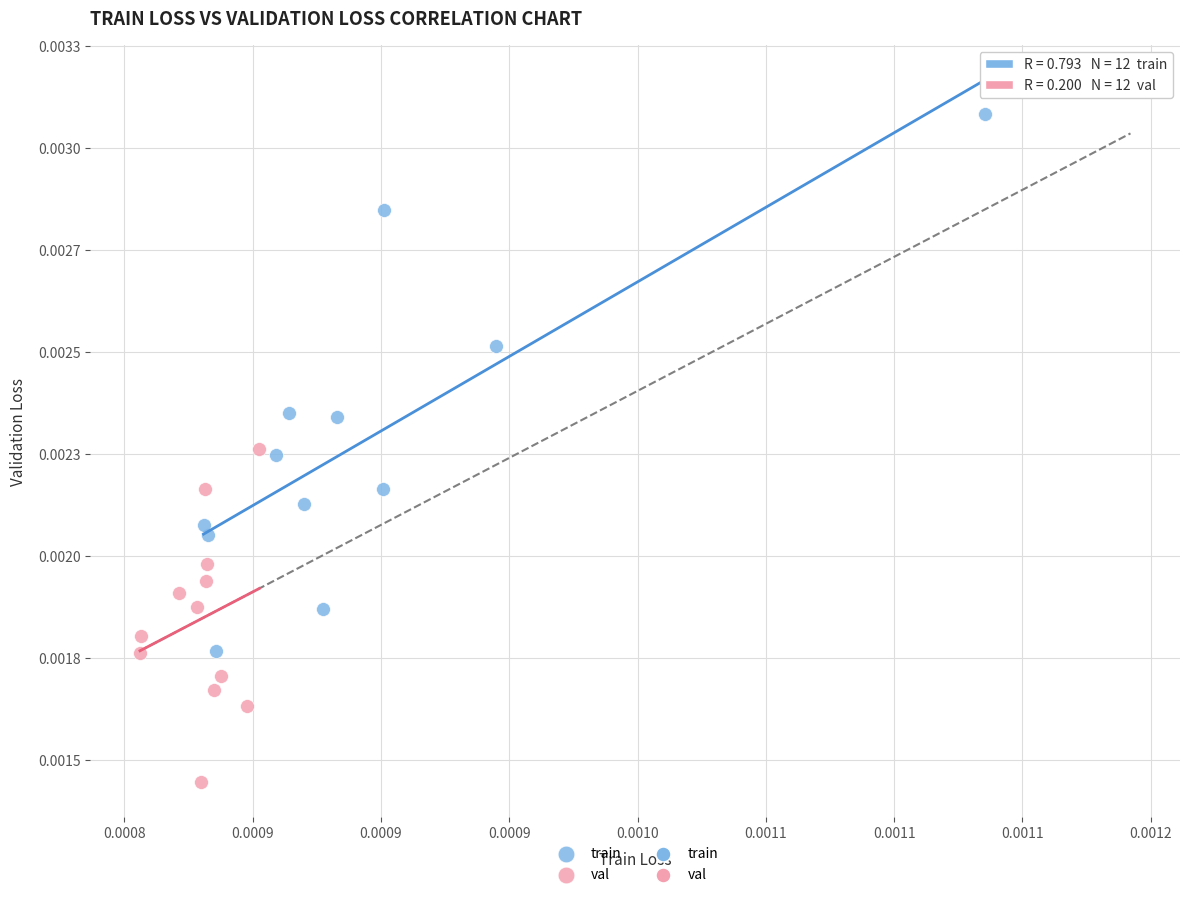

Which series contains the highest Y value?

train